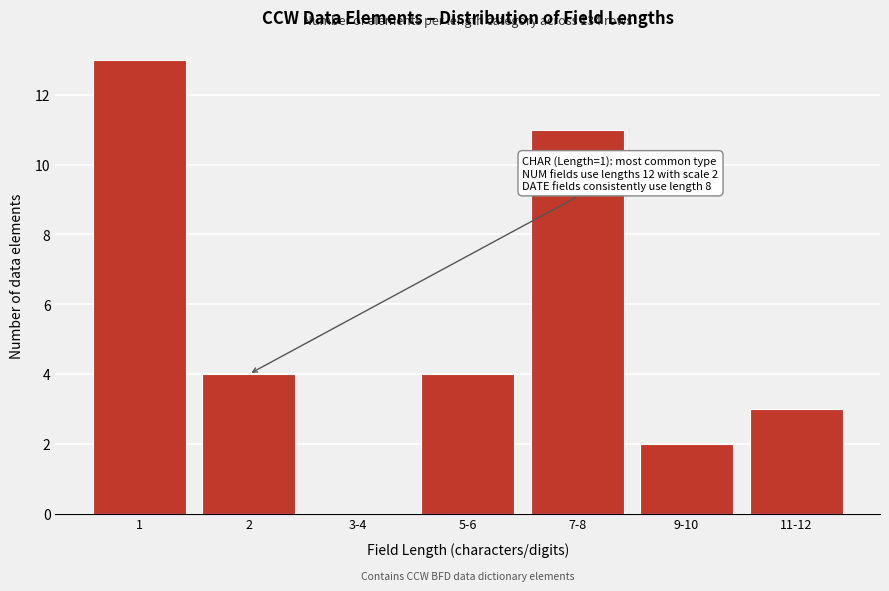

Reading left to right, transcribe all the data shown in this chart.

1=13	2=4	3-4=0	5-6=4	7-8=11	9-10=2	11-12=3